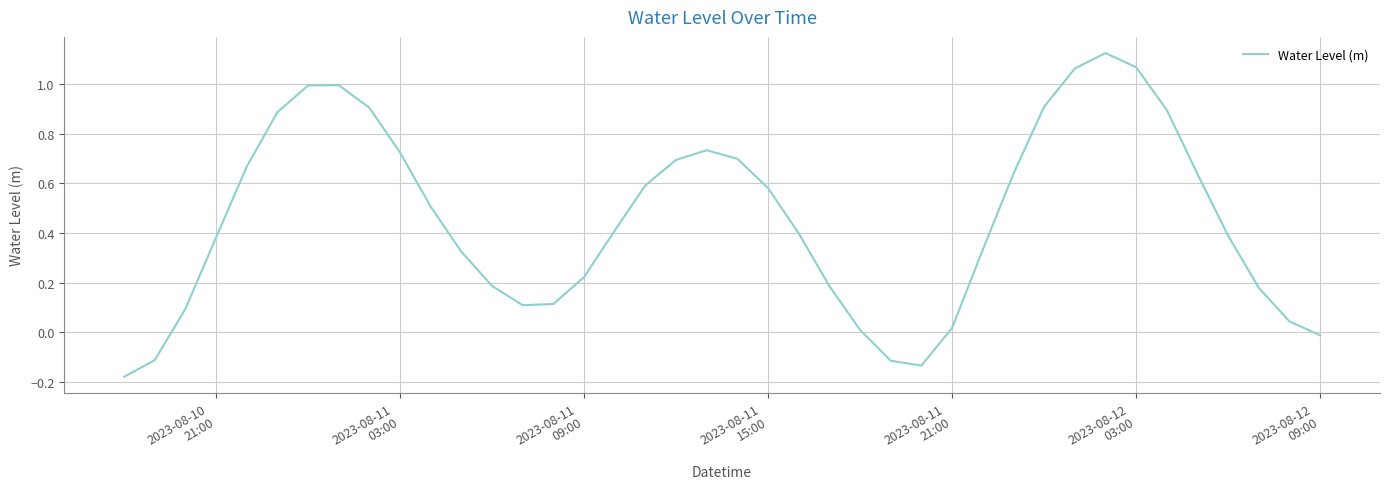

Count the number of categories in the chart.

40